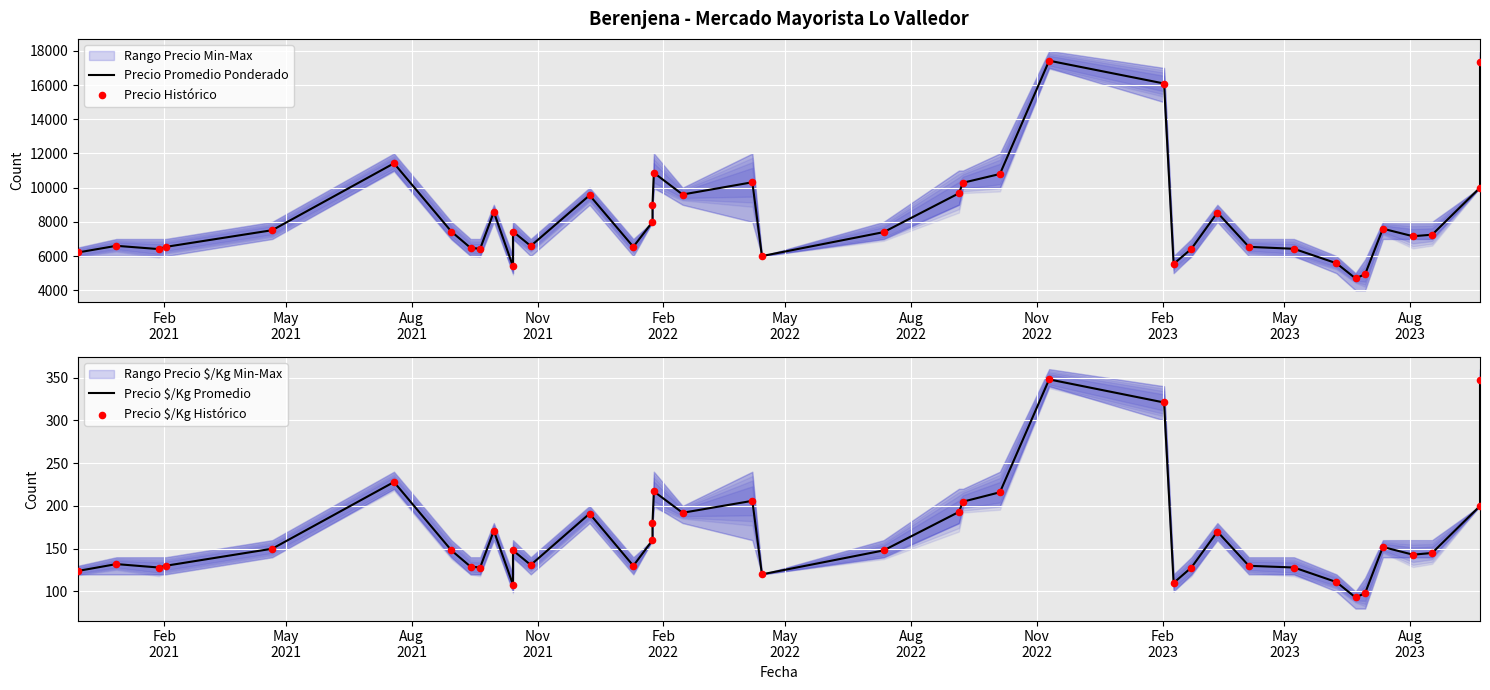

Which series has the widest spread of Y values?

Precio Promedio Ponderado